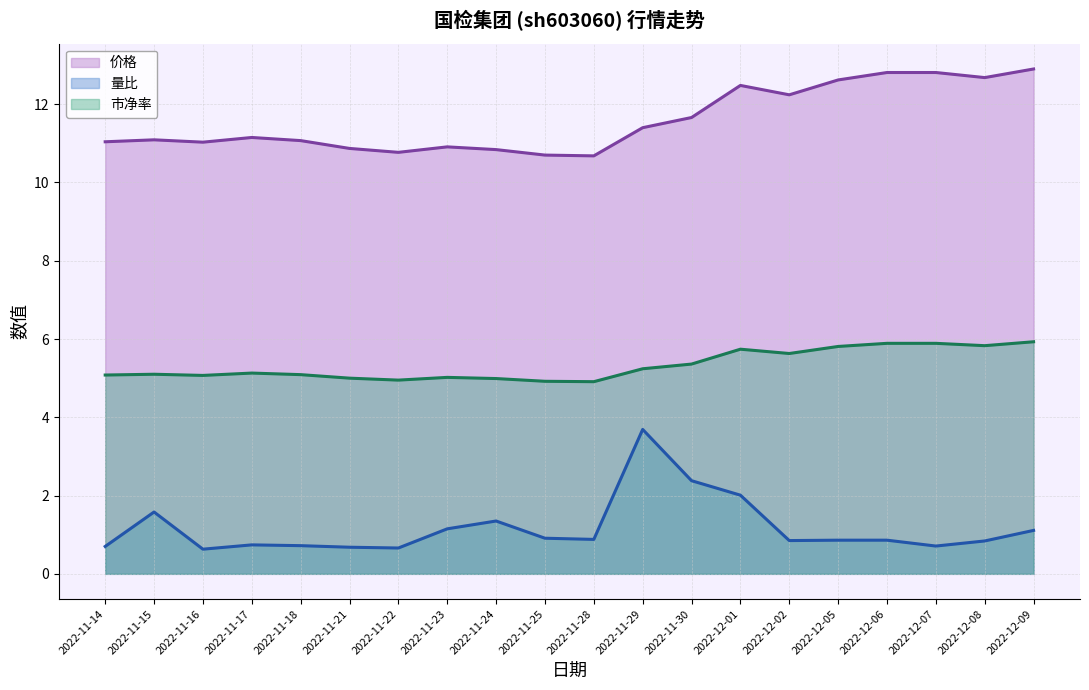

Rank the series by their average value, from lowest to highest.

量比 (line), 市净率 (line), 价格 (line)